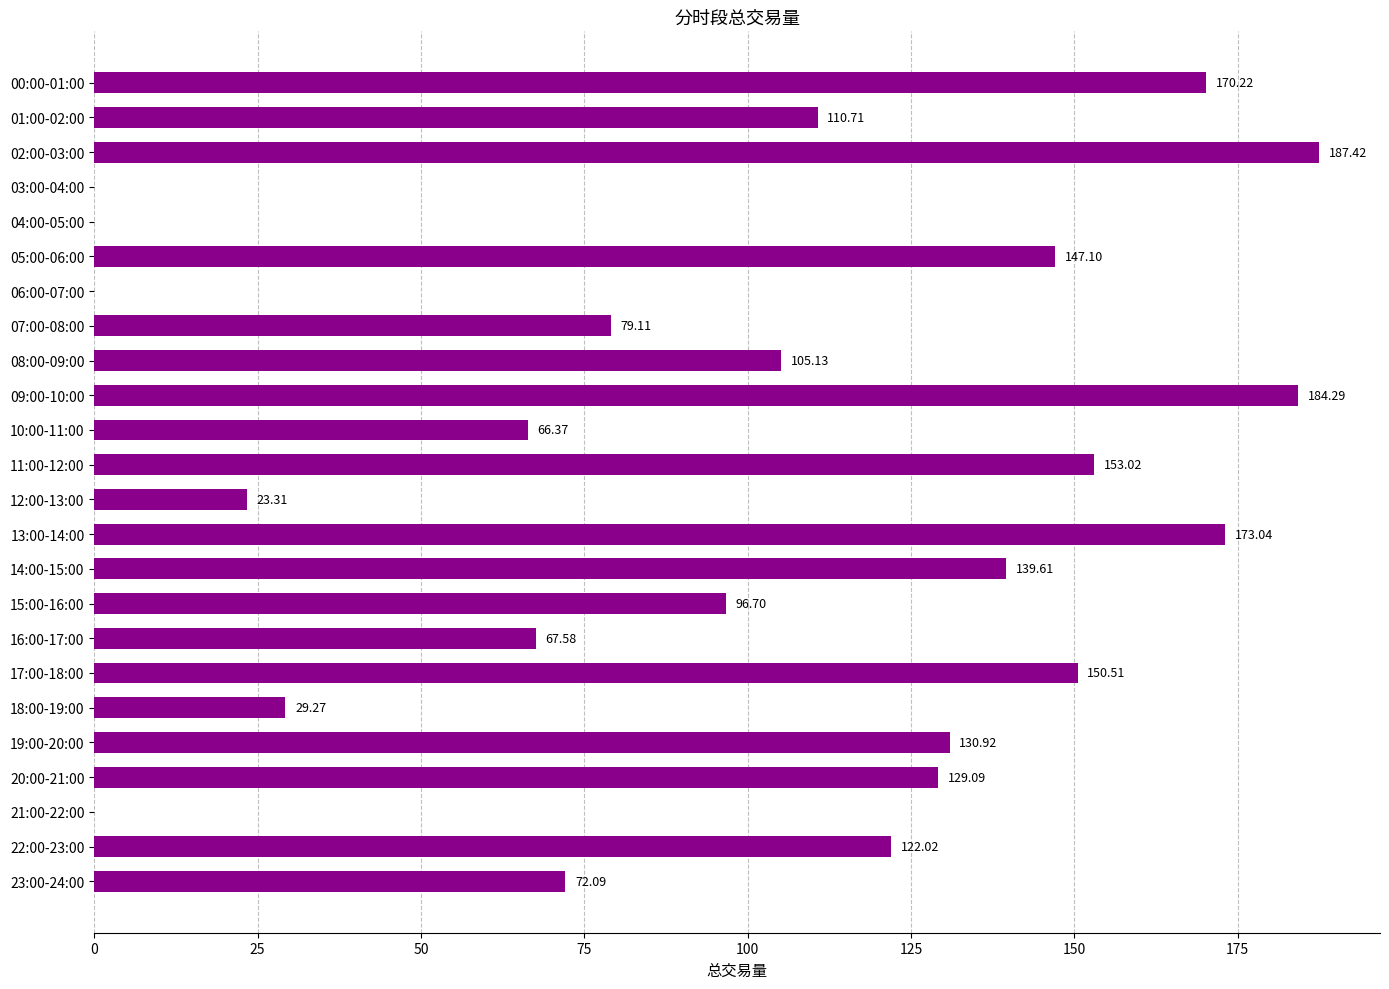

What is the average value?

97.4